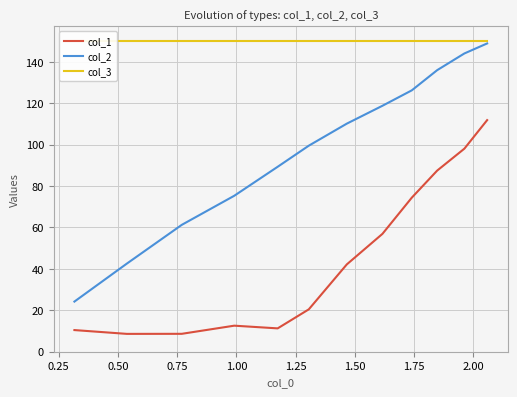

What is the maximum value for col_1?

111.8